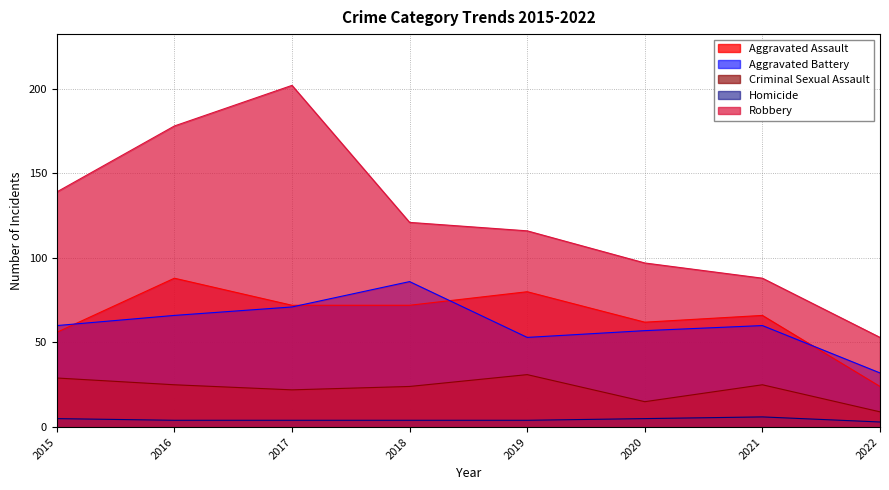

Which label corresponds to the smallest value in the chart?

2022